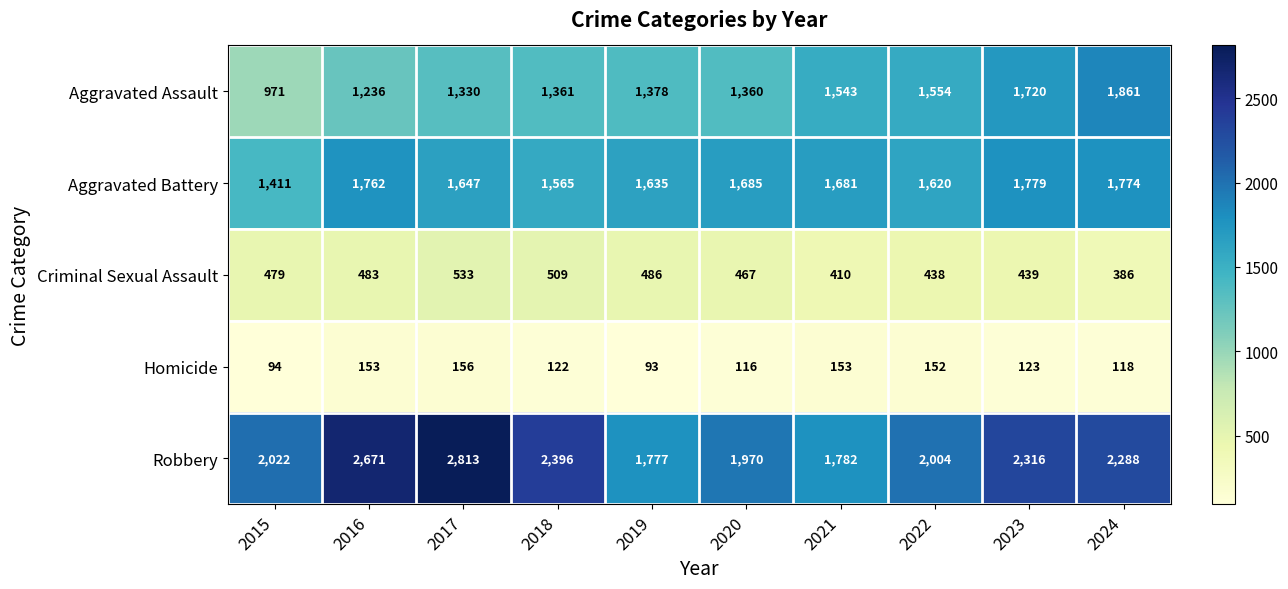

True or false: Aggravated Assault has a value of 797 at 2023.

False